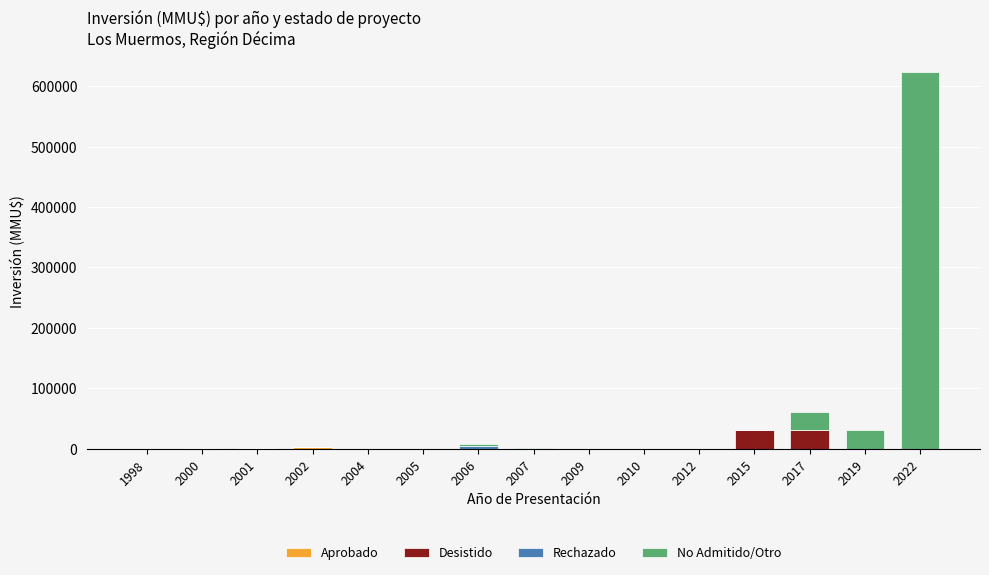

How many series are shown in this chart?

4